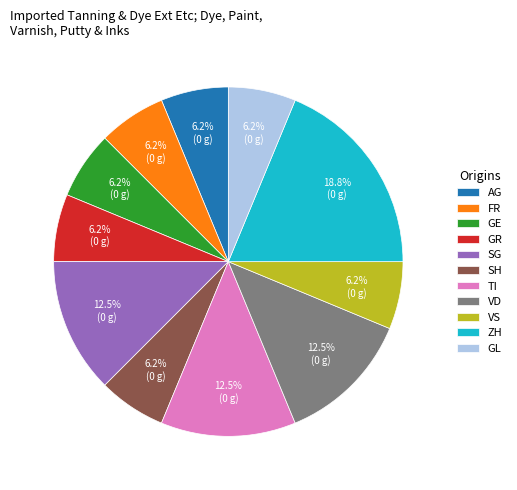

Between TI and AG, which is larger?

TI